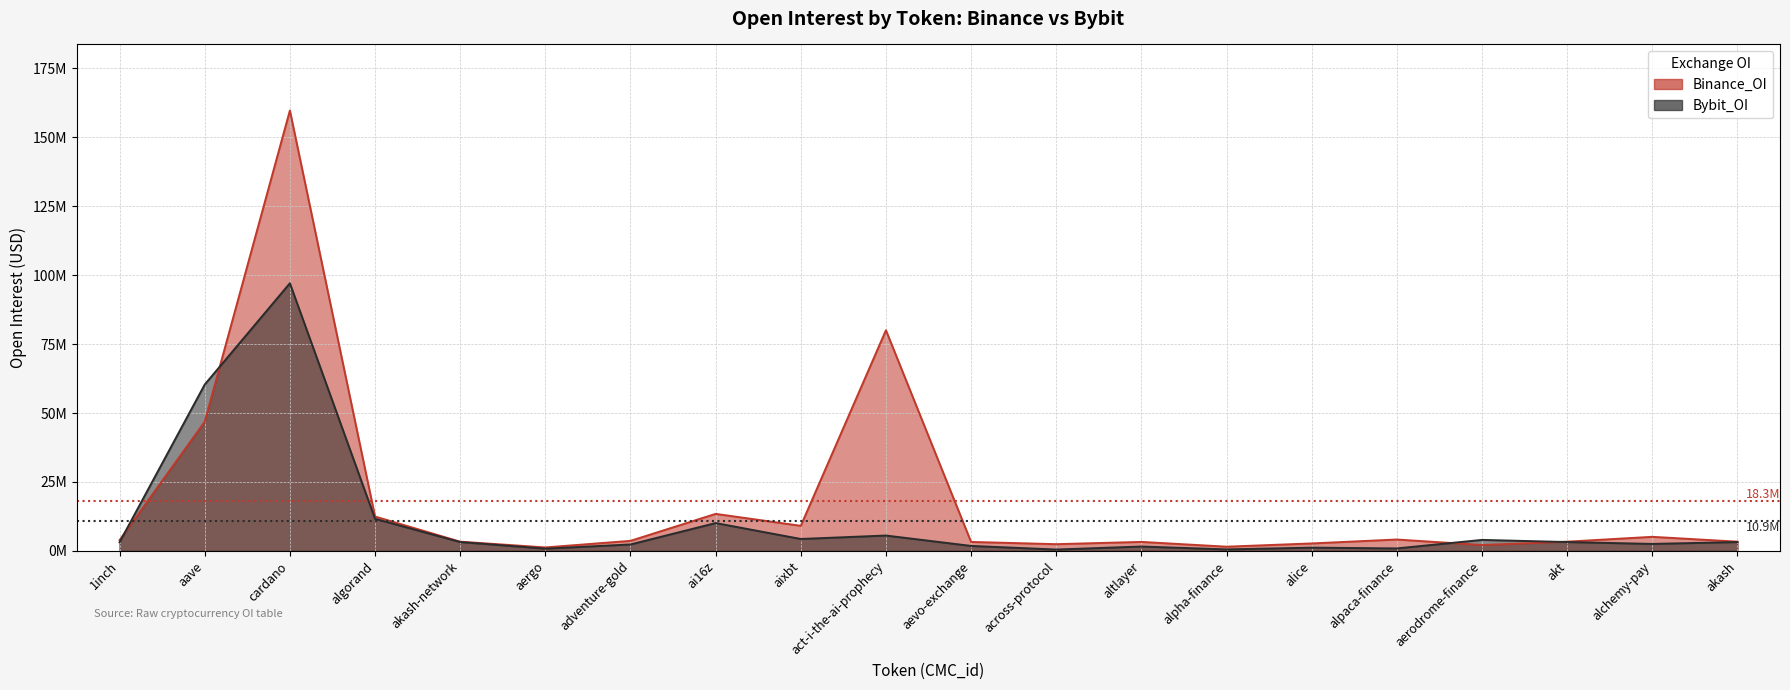

Does the chart have visible grid lines?

Yes